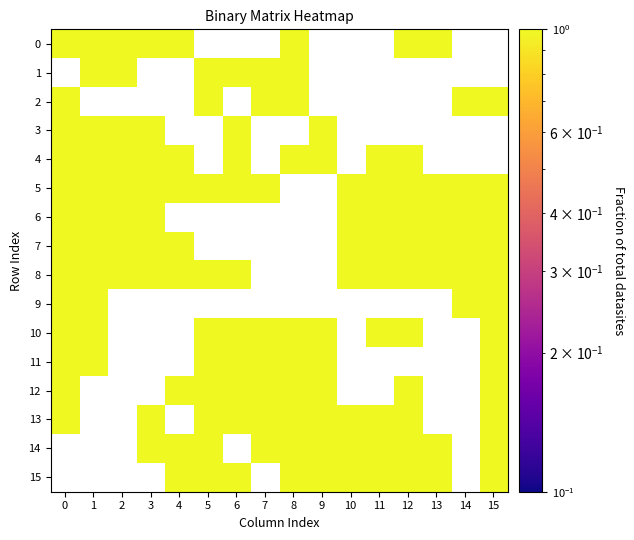

Between col_0 and col_11, which is larger?

col_0